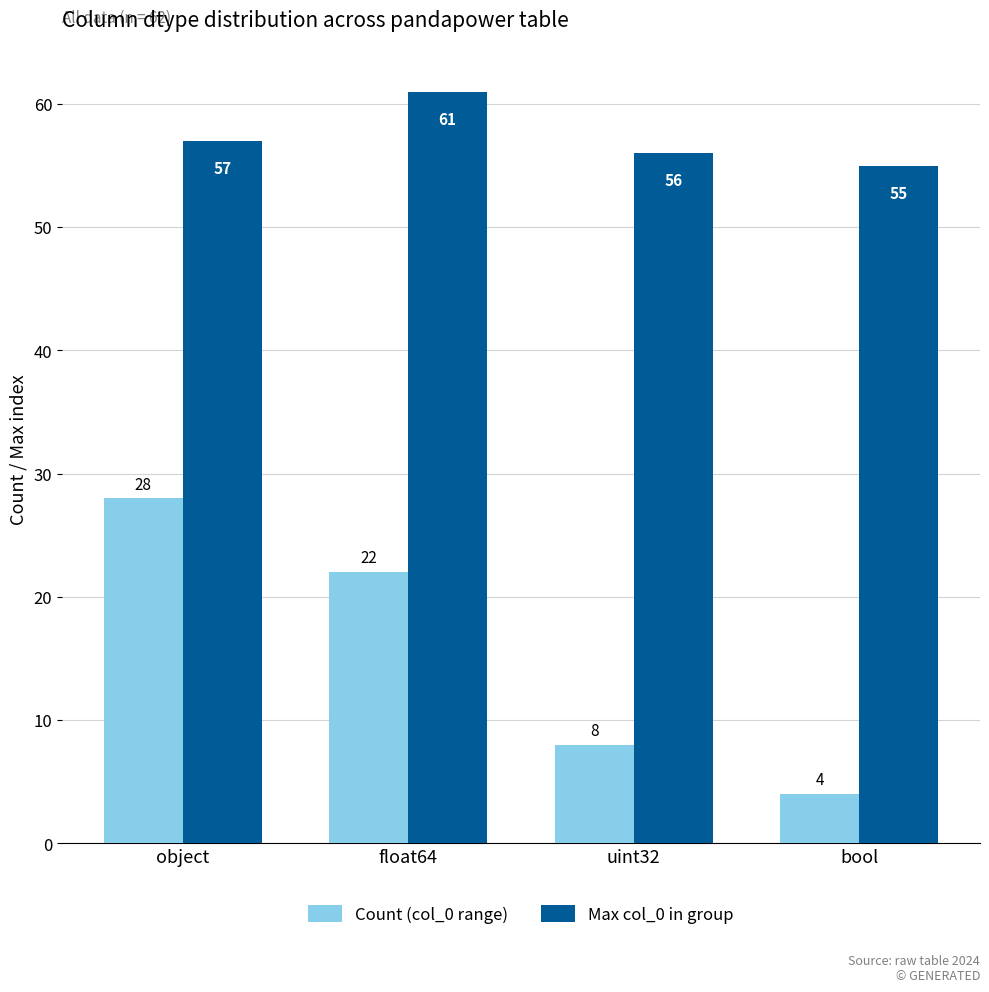

What is the difference between the maximum and second lowest values in the Count (col_0 range) series?

20